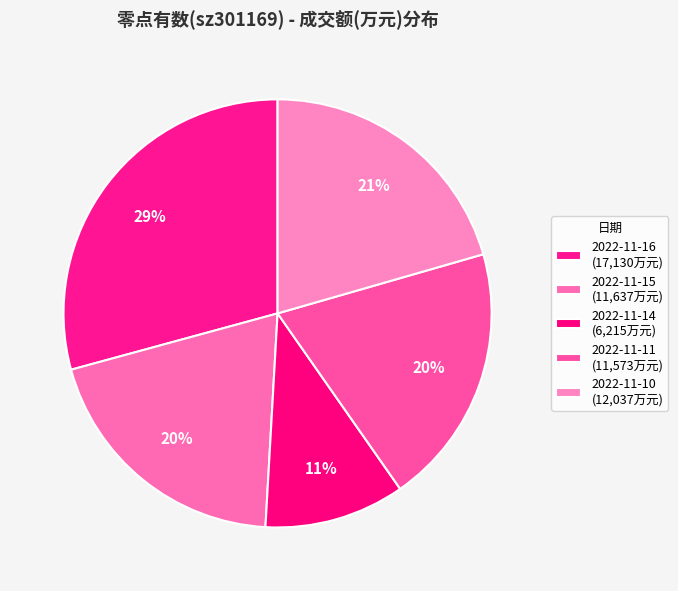

How many slices are in this pie chart?

5